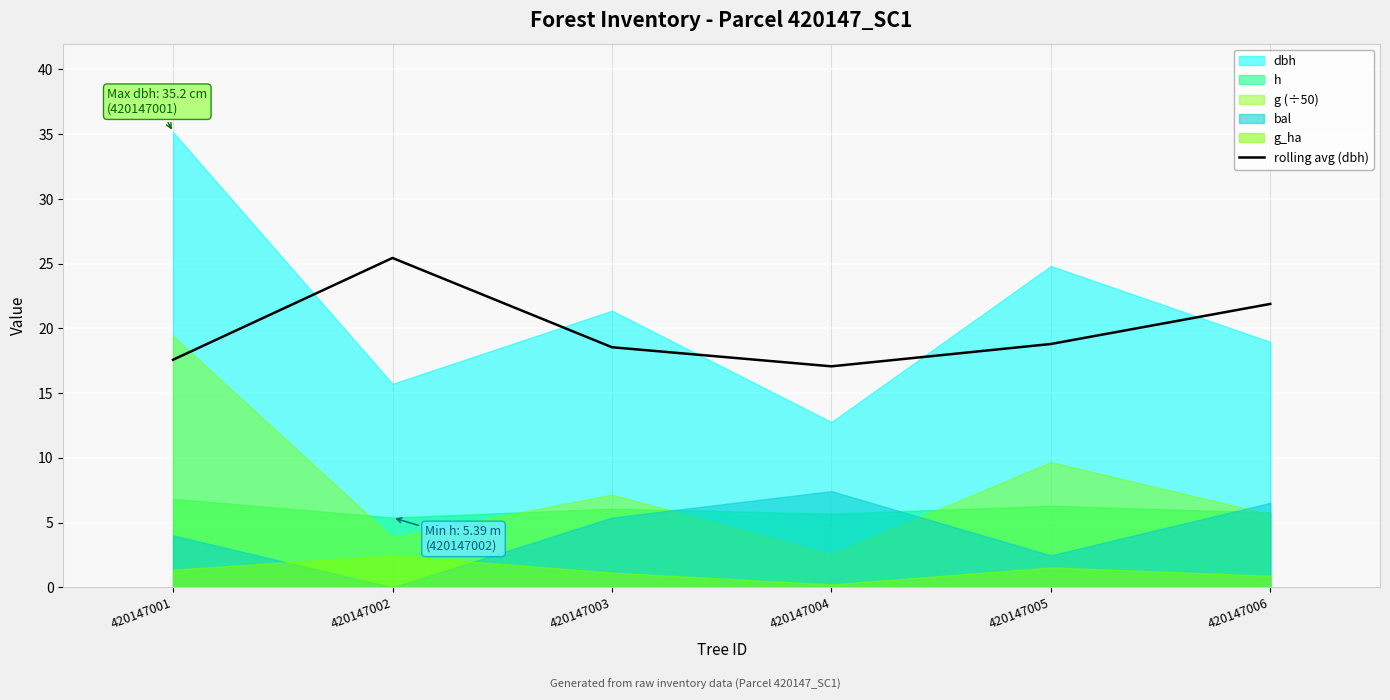

The value at 420147002 is 25.4. True or false?

True